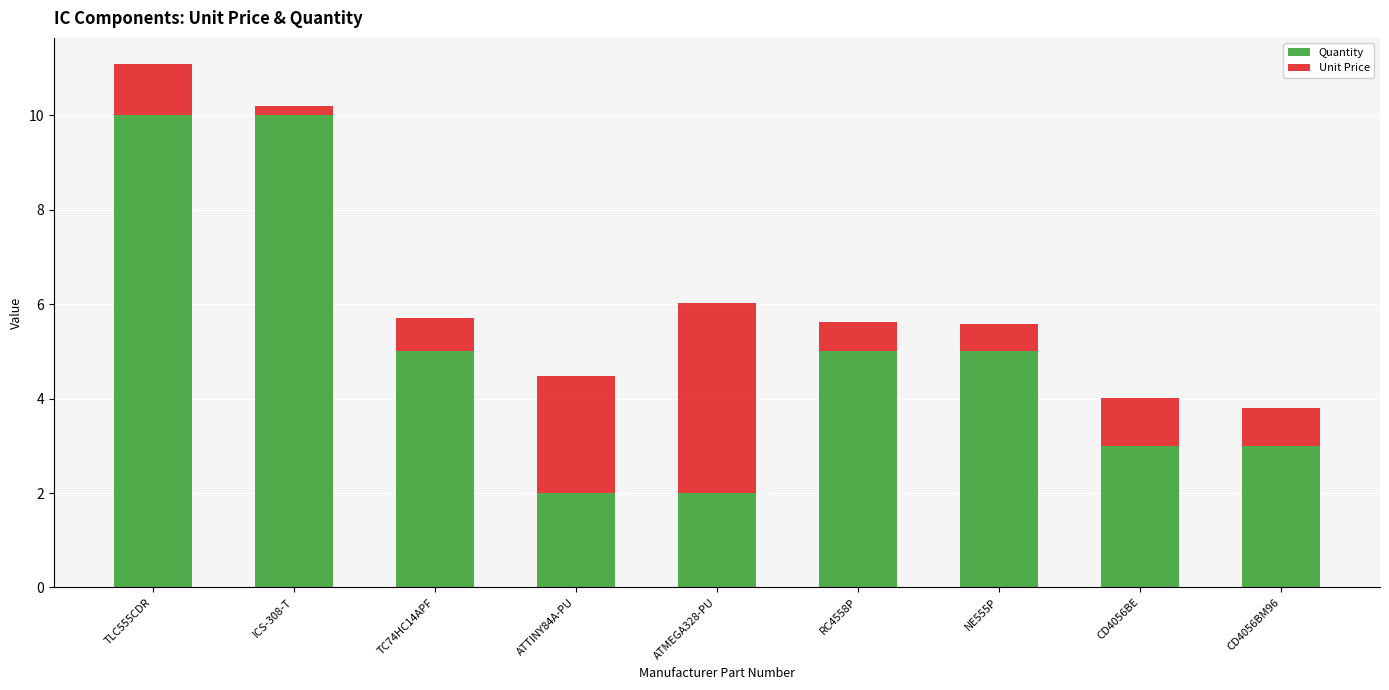

What is the sum of the Quantity values at TLC555CDR and ICS-308-T?

20.0